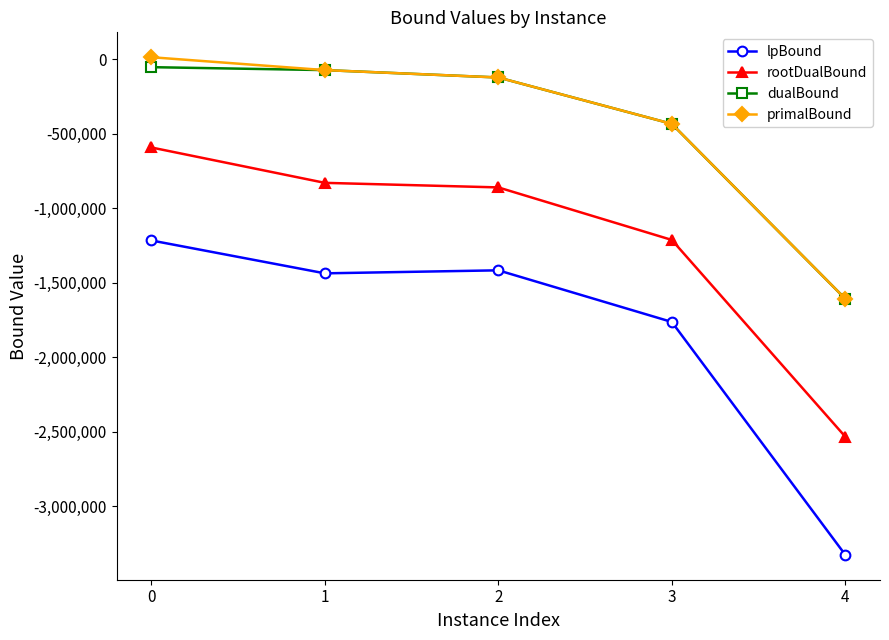

Which series has the largest range (max minus min)?

lpBound